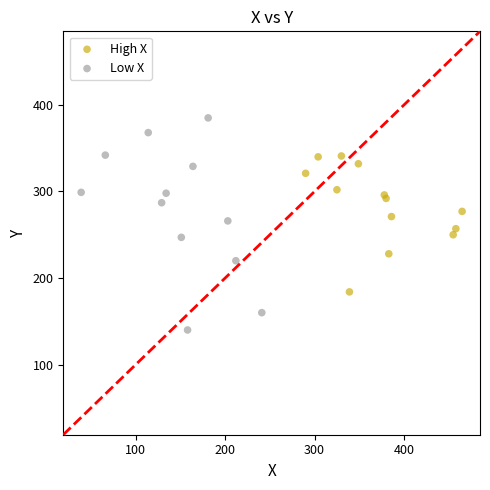

Which series contains the lowest Y value?

Low X